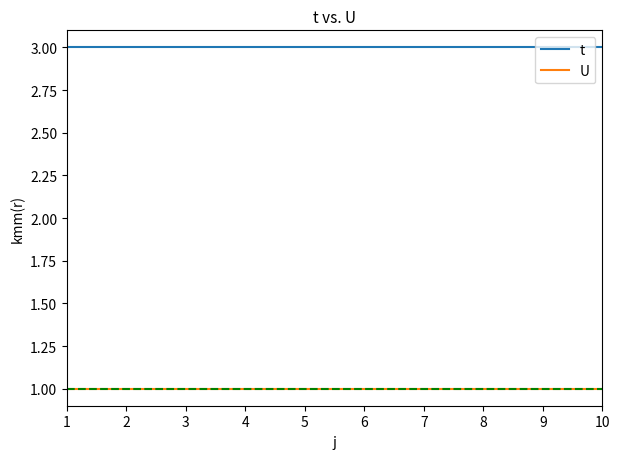

List the series in order of their peak value, lowest first.

U, t